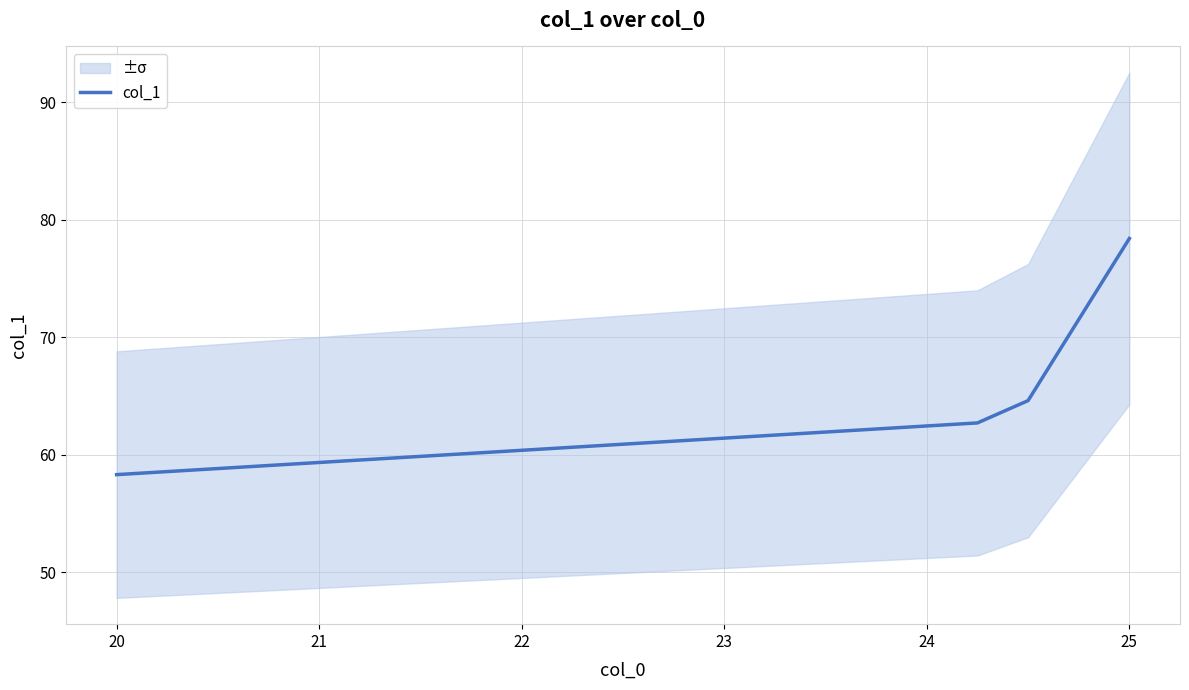

Reading right to left, what are all the values shown in this chart?

78.4	64.6	62.7	58.3